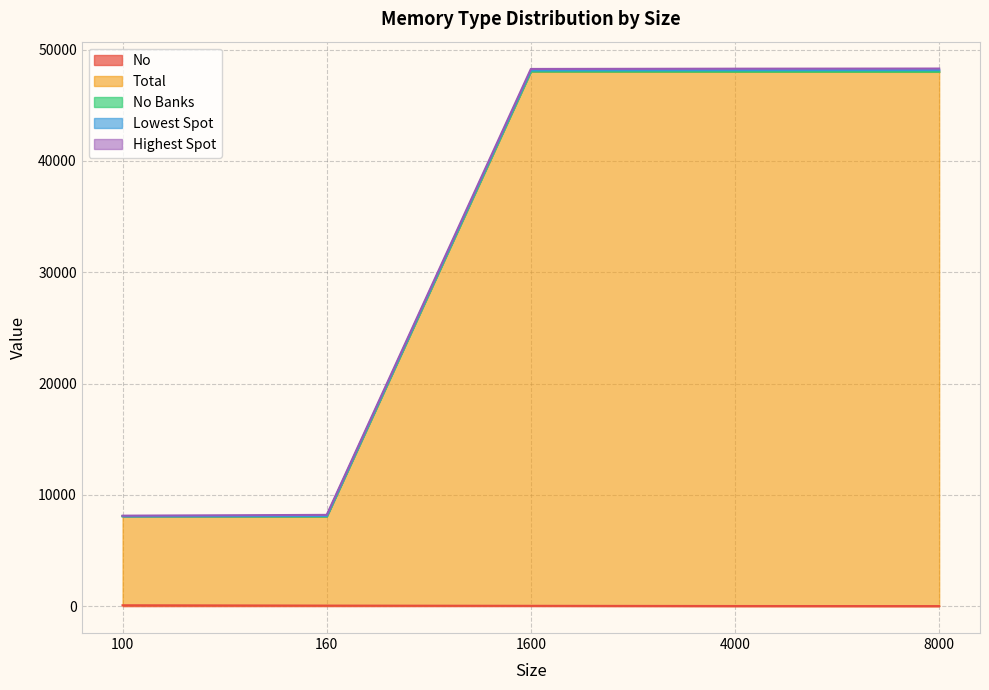

What is the difference between the second highest and minimum values in the Total series?

40067